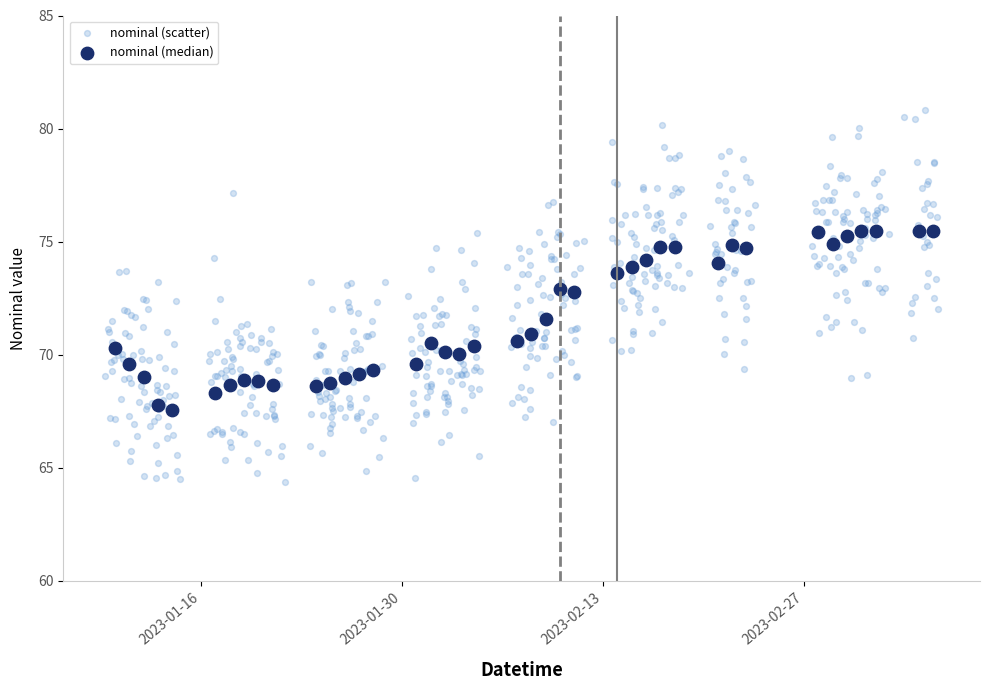

Which series has the largest Y range (max minus min)?

nominal (scatter)